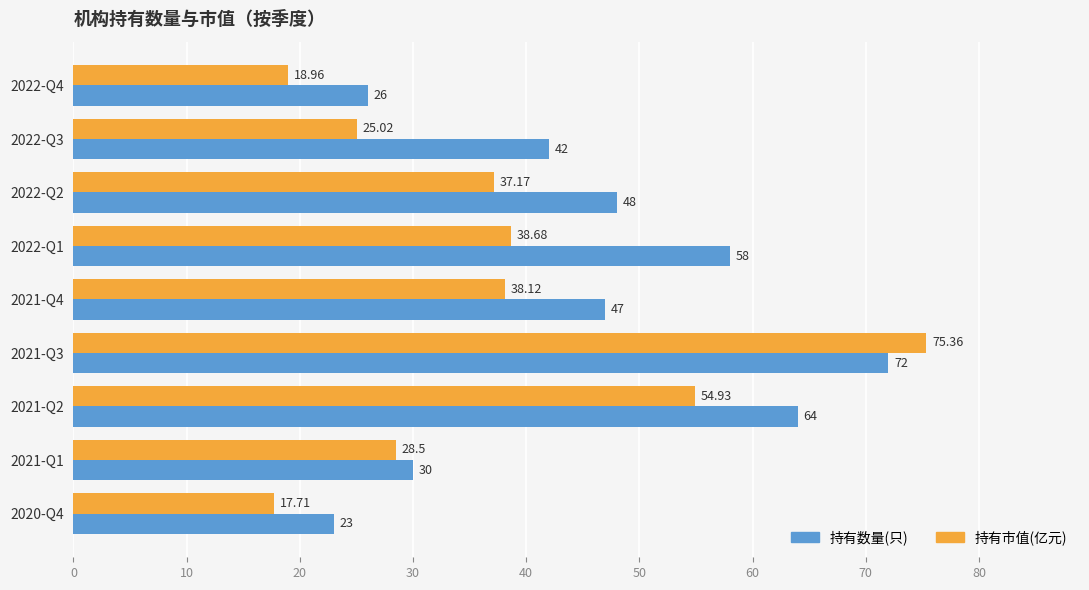

Which category has the highest value across all series?

2021-Q3